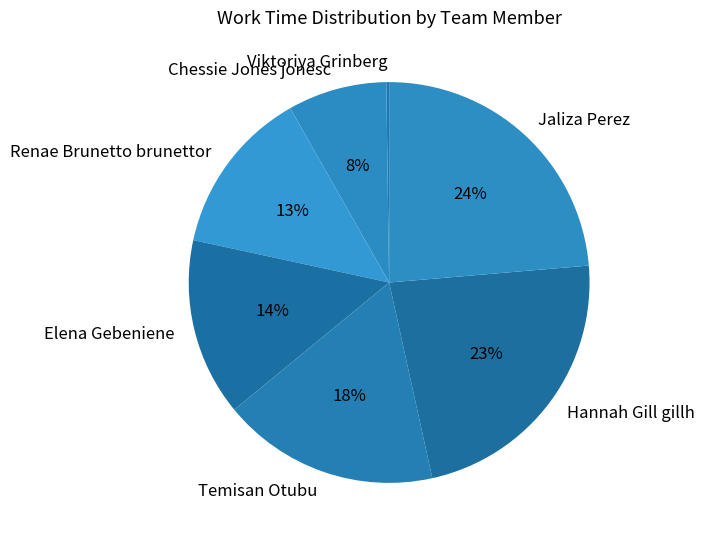

What percentage is the Chessie Jones jonesc slice, to the nearest percent?

8%